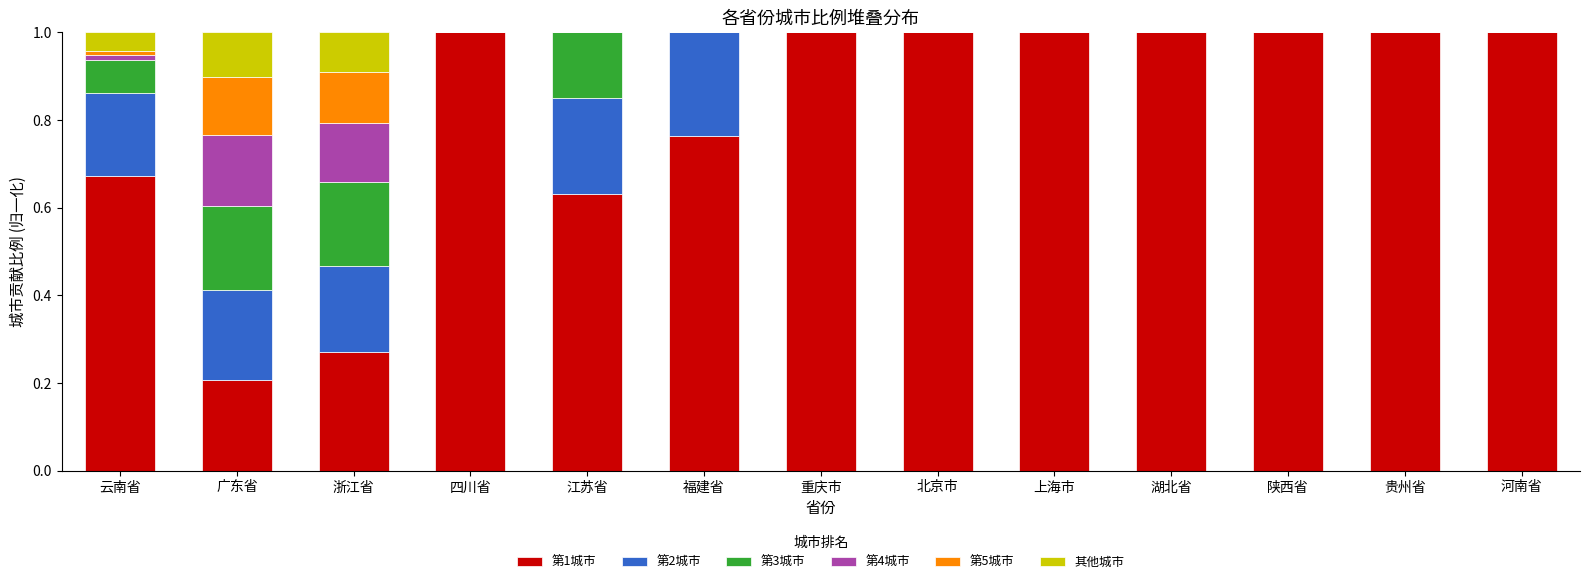

What is the maximum value for 第1城市?

1.0